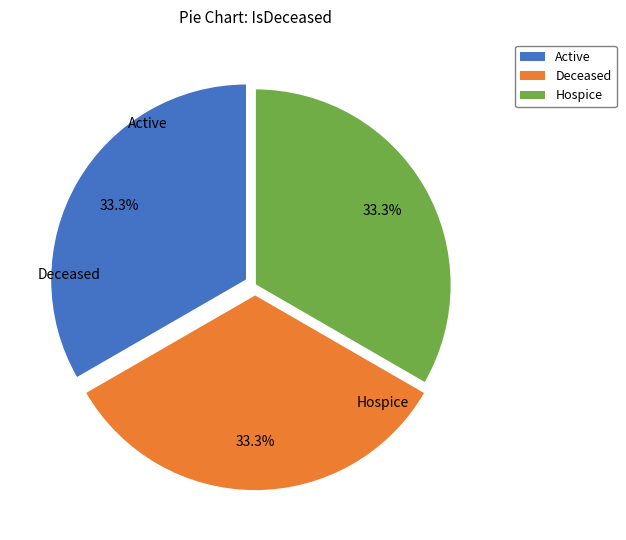

Is the sum of Hospice and Deceased greater than half?

Yes